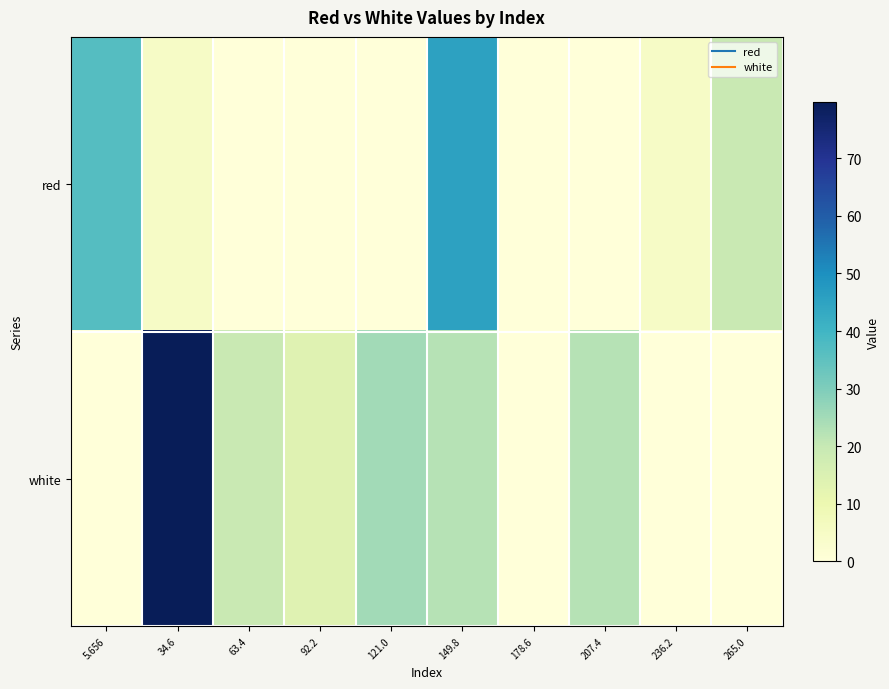

List the series in order of their overall mean, highest first.

white, red